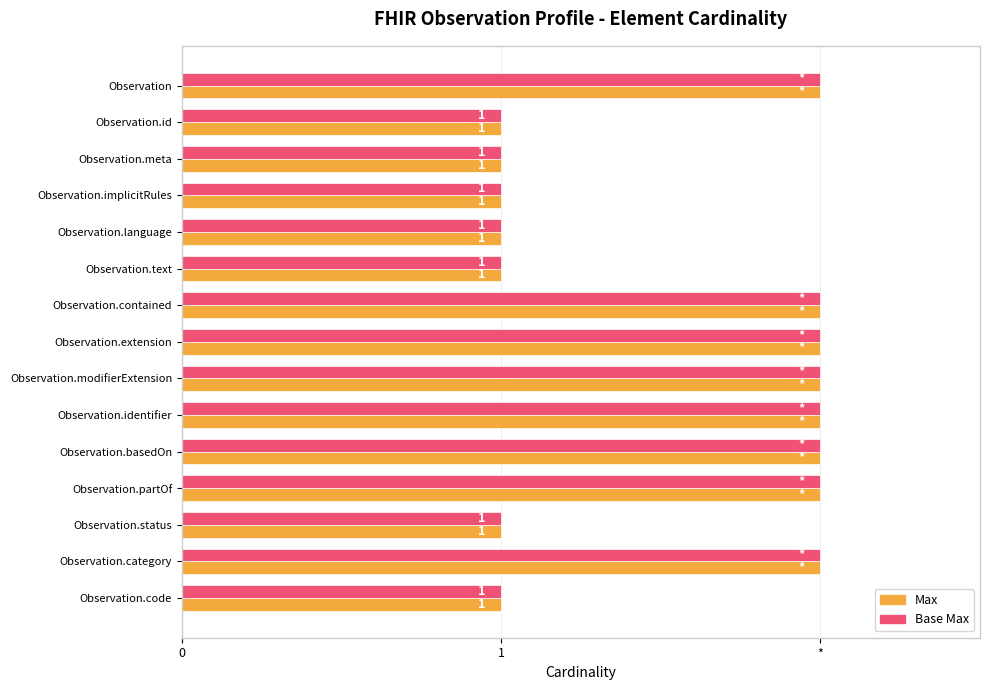

Count the Max values in the range 1 to 2.

15